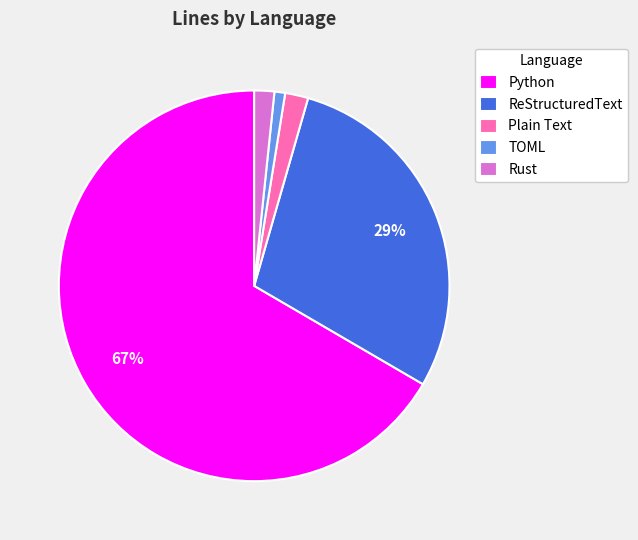

Does any single category account for the majority?

Yes